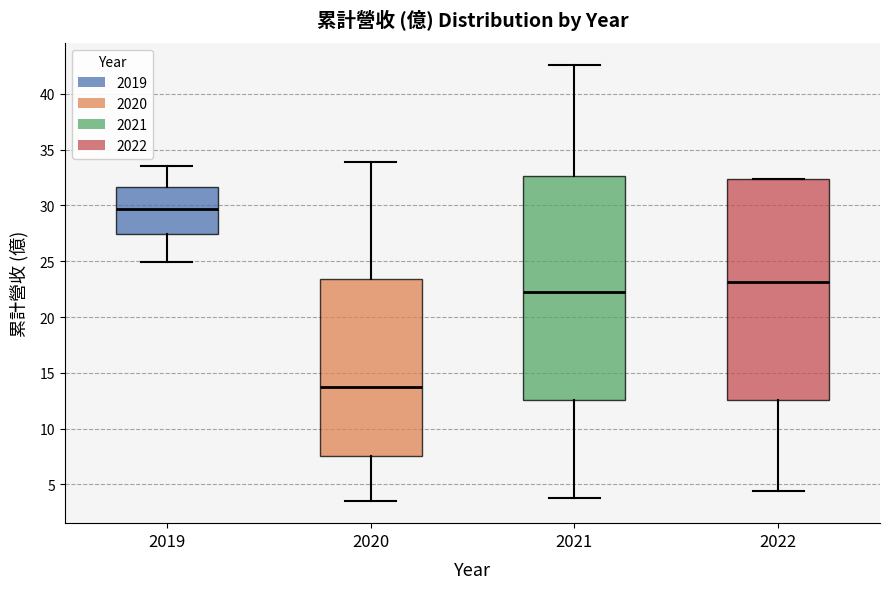

Which box's median line is the lowest?

2020